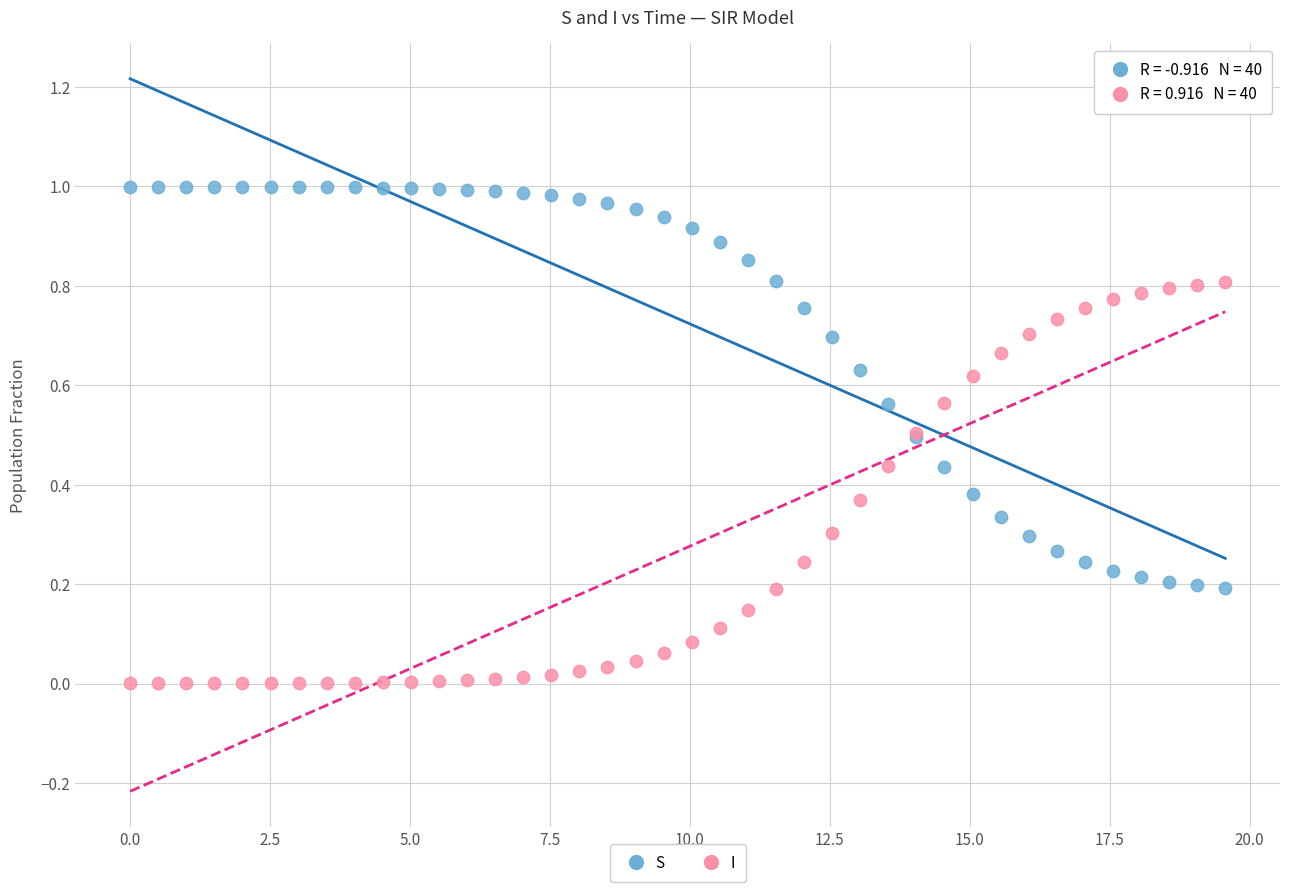

What are all the series names shown in the legend?

S, I